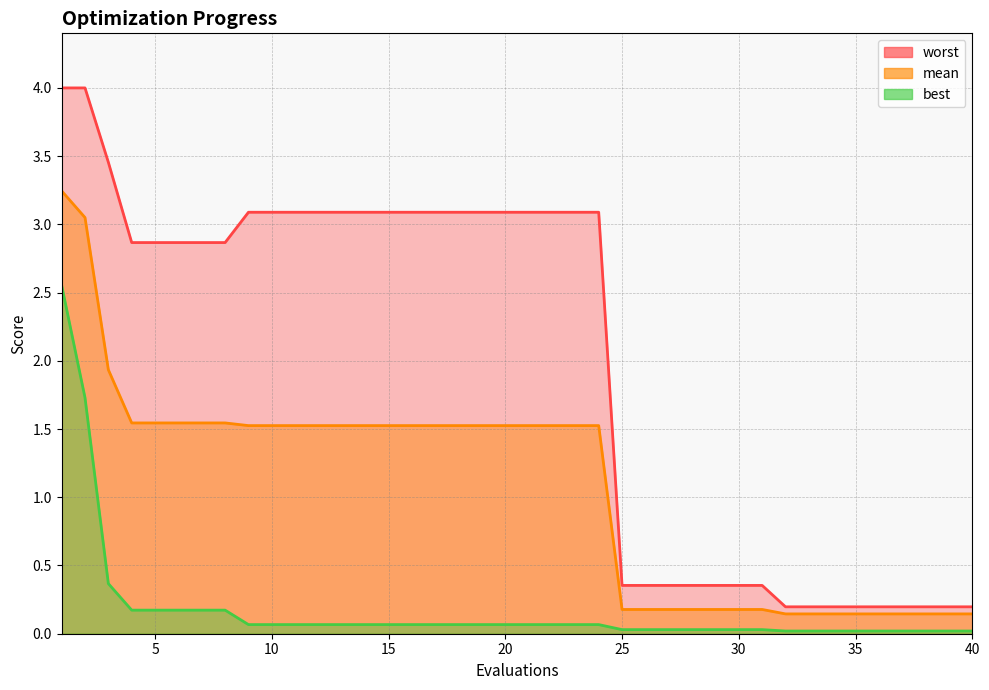

At which category does the chart reach its peak across all series?

1